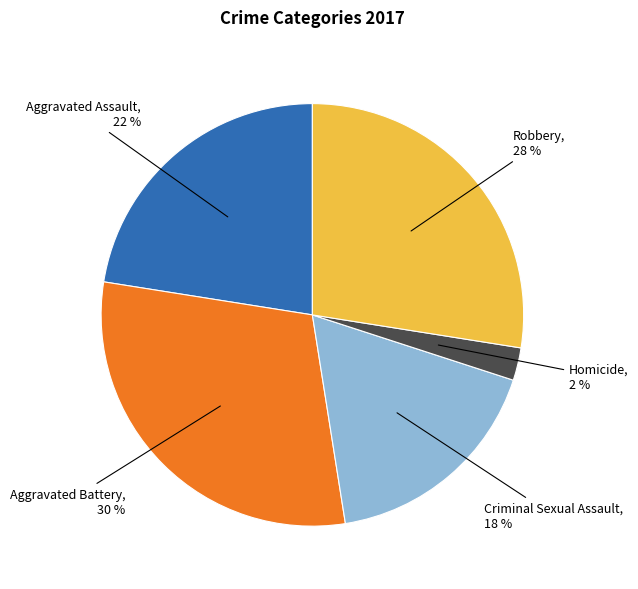

To the nearest percent, what is the average slice percentage?

20%